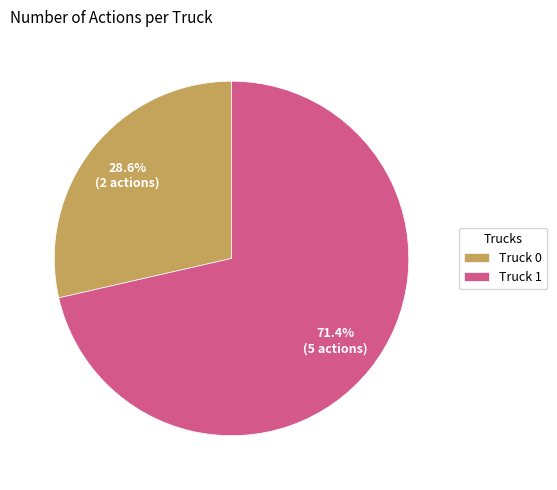

Is Truck 0 the majority of the pie?

No